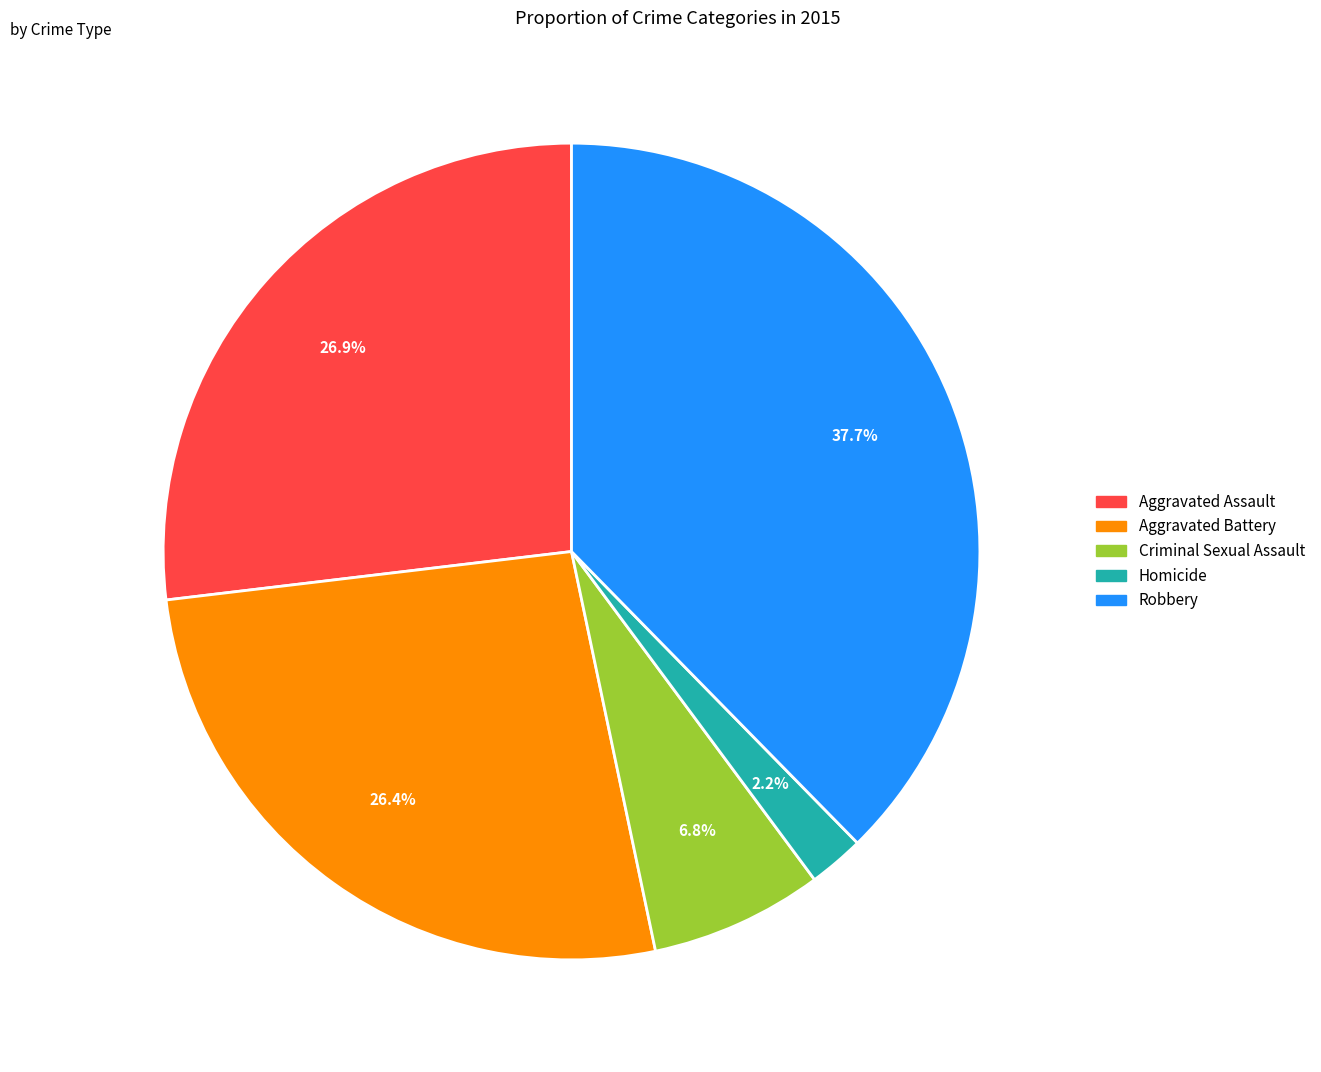

Which slice is the smallest?

Homicide